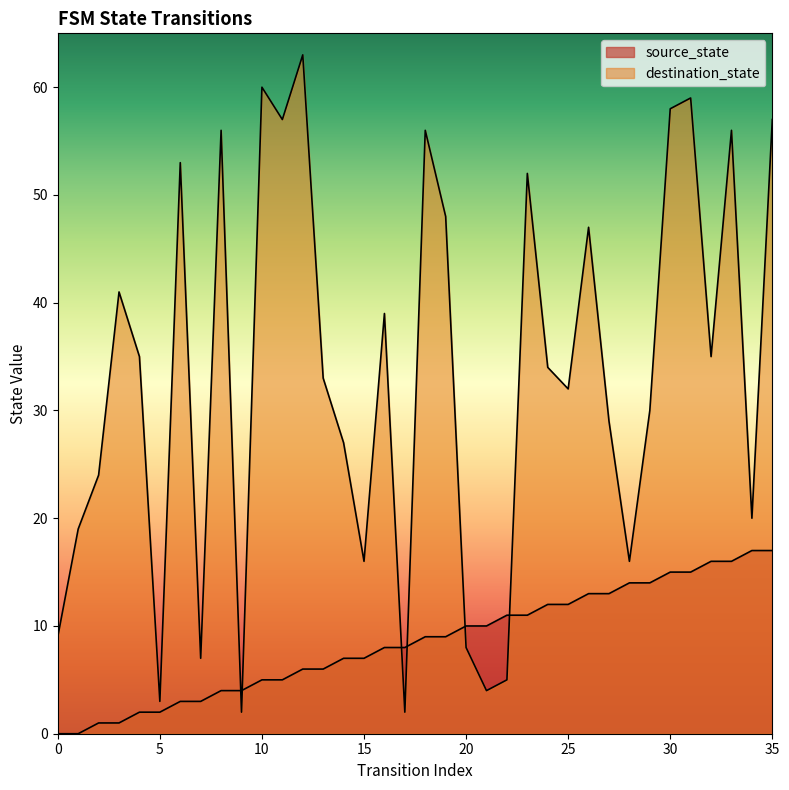

At which category is the sum across all series the highest?

31